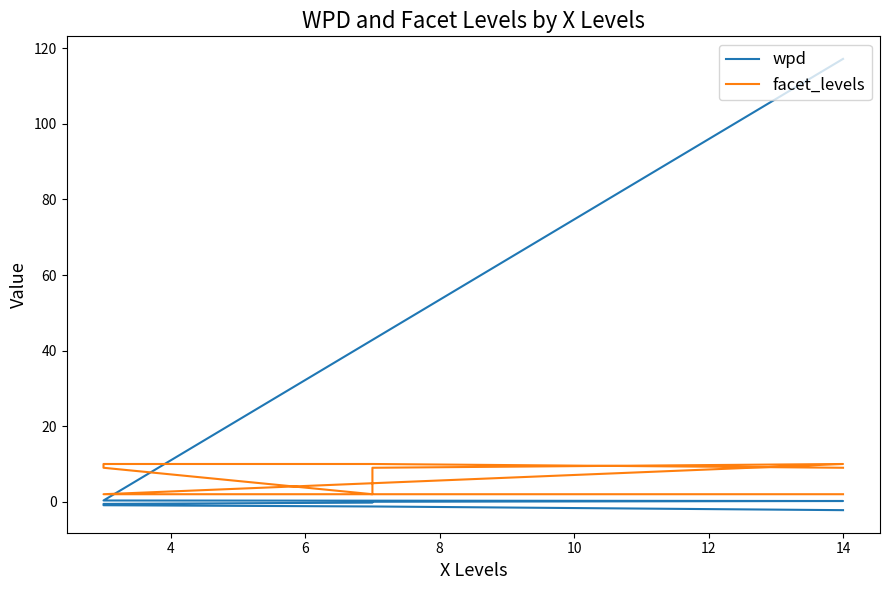

True or false: wpd and facet_levels intersect in this chart.

True